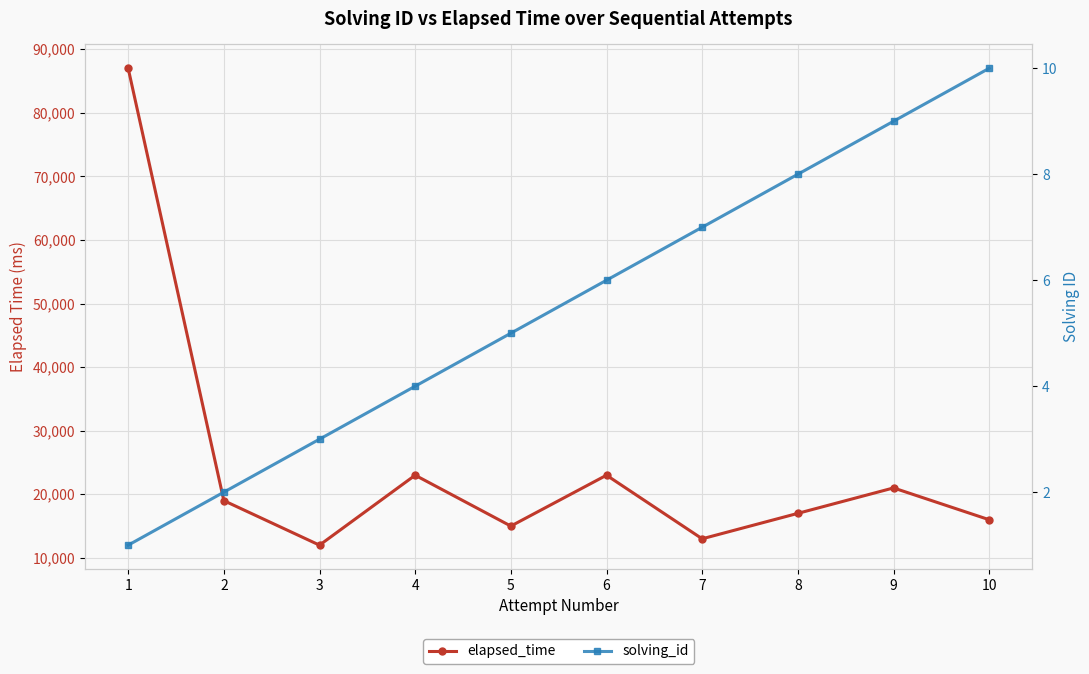

What is the maximum value for elapsed_time?

87000